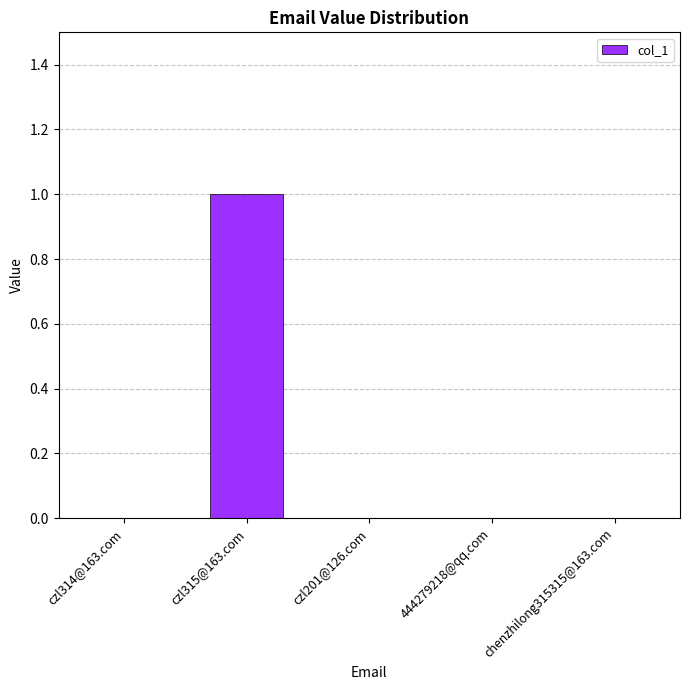

Reading right to left, extract all data points from this chart.

chenzhilong315315@163.com=0	444279218@qq.com=0	czl201@126.com=0	czl315@163.com=1	czl314@163.com=0